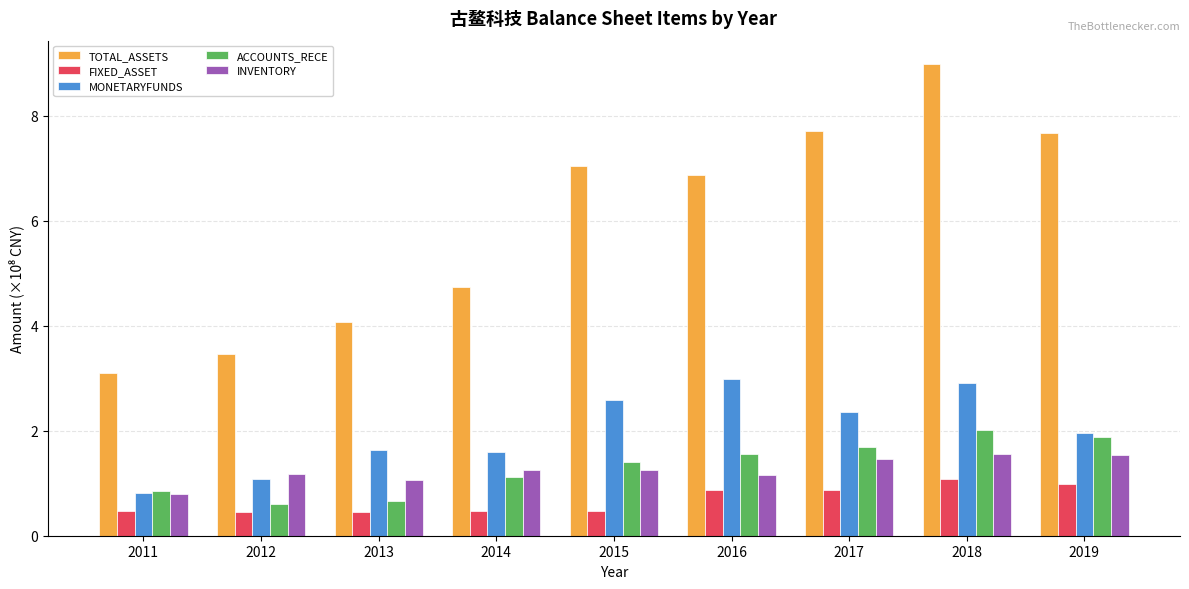

Which series changed the most between 2013 and 2017?

TOTAL_ASSETS